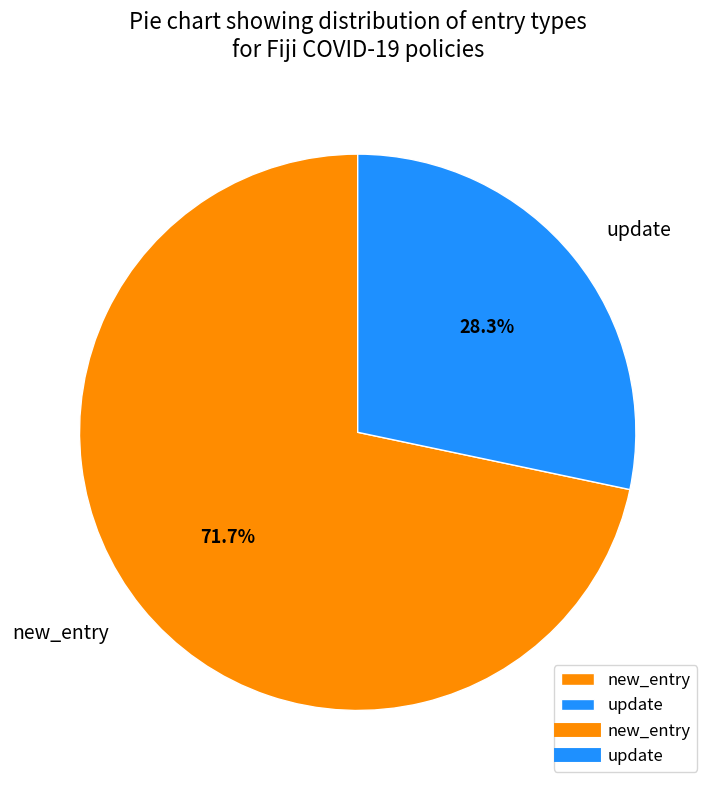

What percentage is the new_entry slice, to the nearest percent?

72%